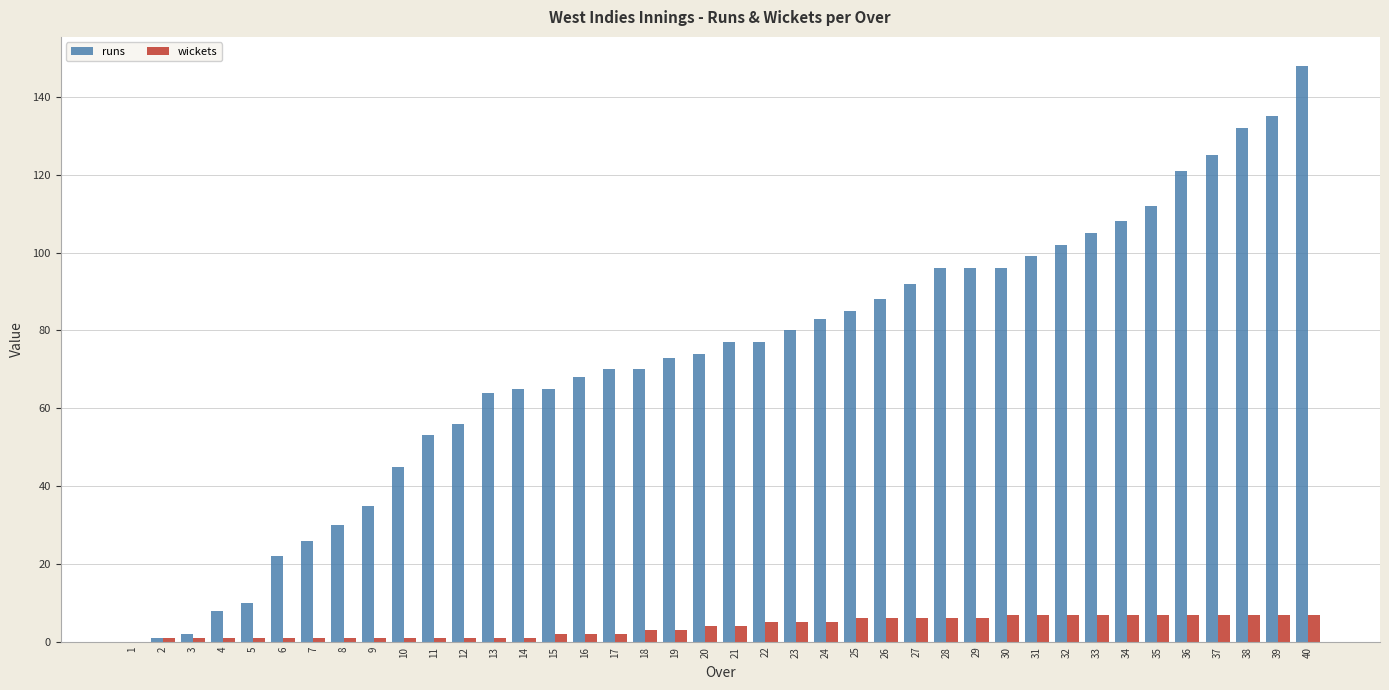

The value of runs at 22 is 77. True or false?

True